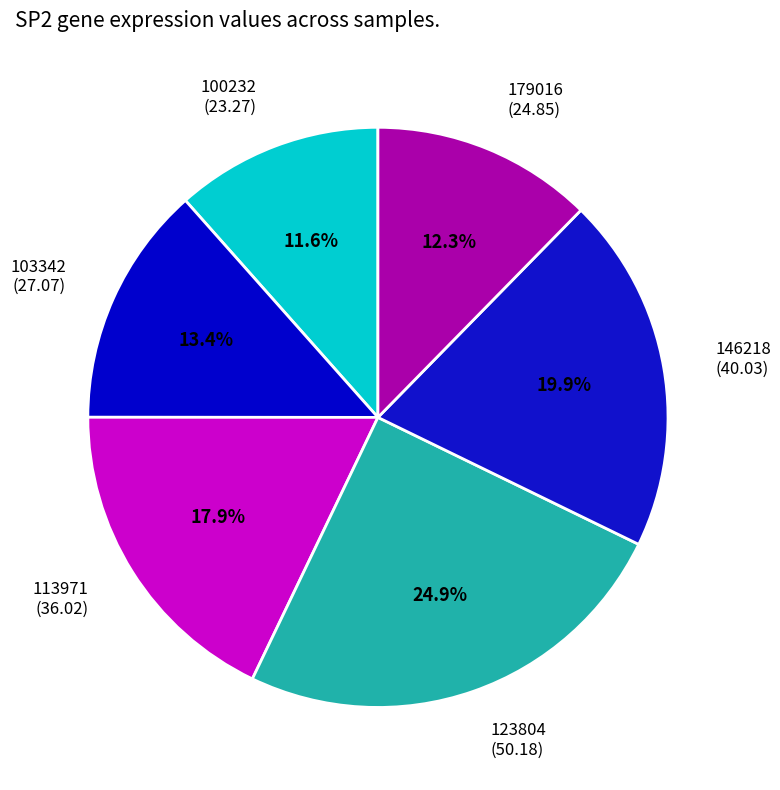

Rank the categories by value from highest to lowest.

123804 (50.18), 146218 (40.03), 113971 (36.02), 103342 (27.07), 179016 (24.85), 100232 (23.27)